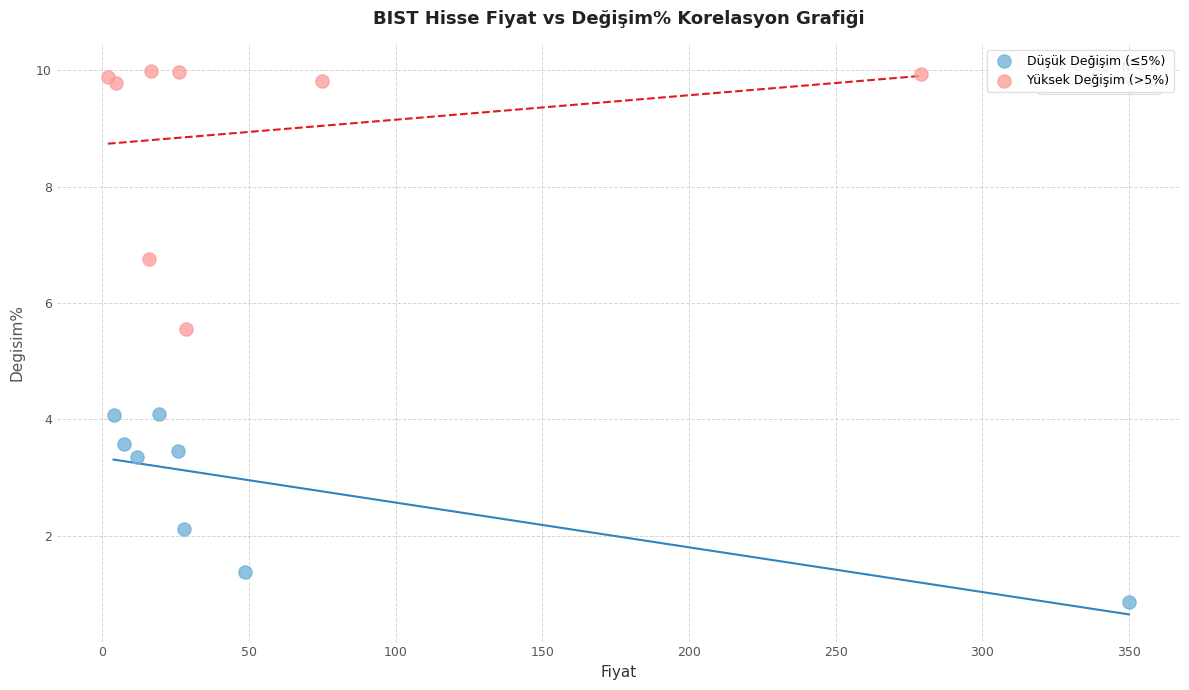

What are all the series names shown in the legend?

Düşük Değişim (≤5%), Yüksek Değişim (>5%)